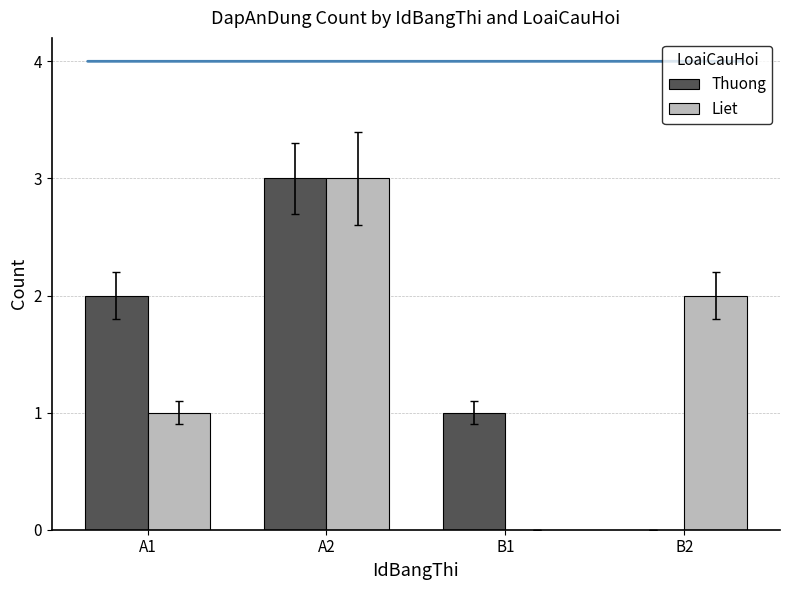

At which category is the sum across all series the highest?

A2